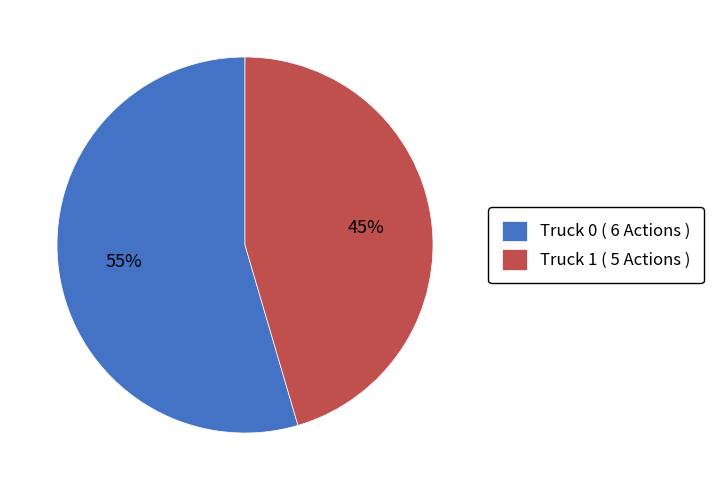

To the nearest percent, what portion does Truck 1 represent?

45%